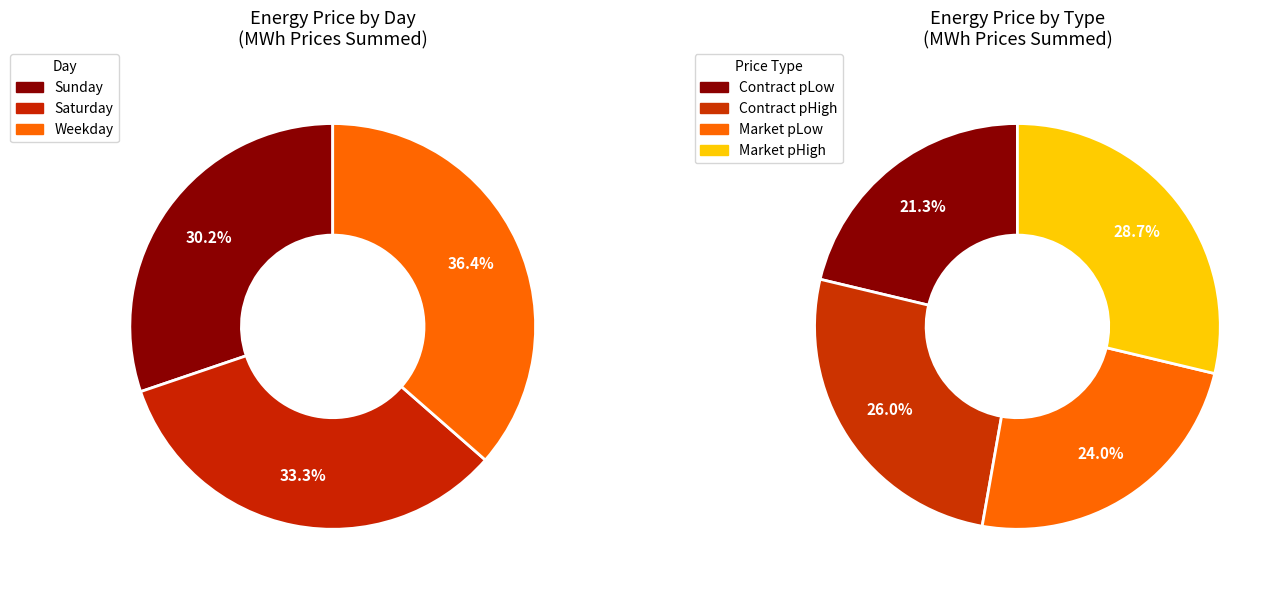

Is it true that Saturday Market pHigh is 2% of the pie?

False